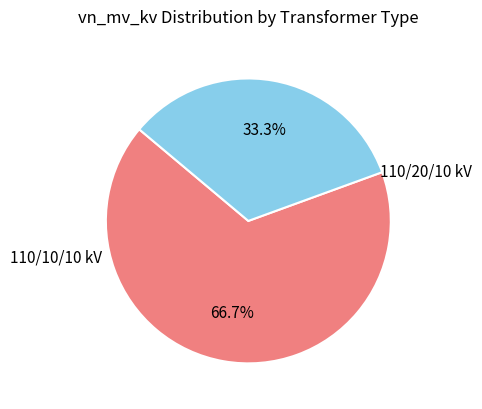

Is there a majority slice in this chart?

Yes